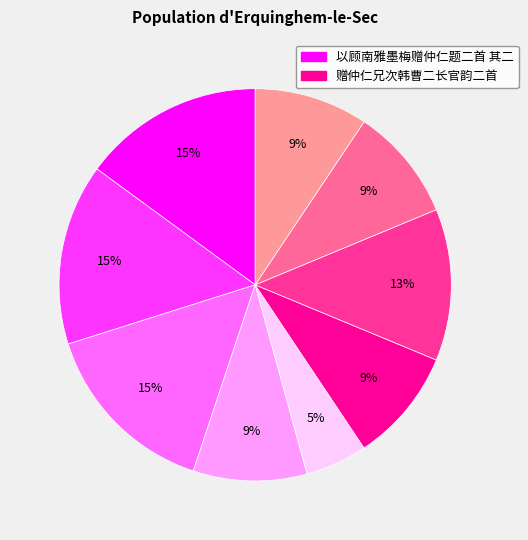

To the nearest percent, what is the difference between the largest and smallest slice percentages?

10%